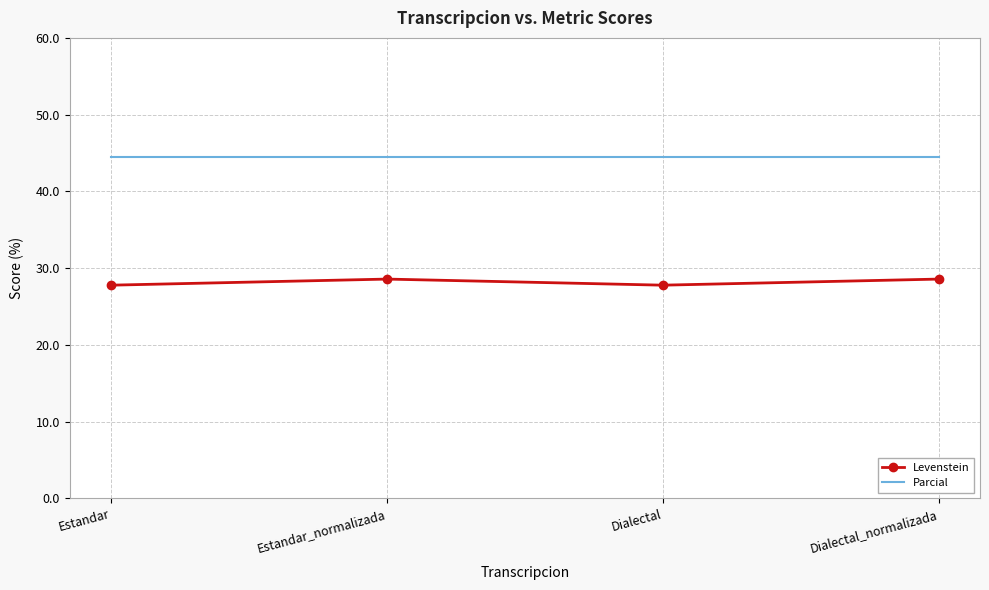

True or false: Levenstein has more than 1 interior local peaks.

False